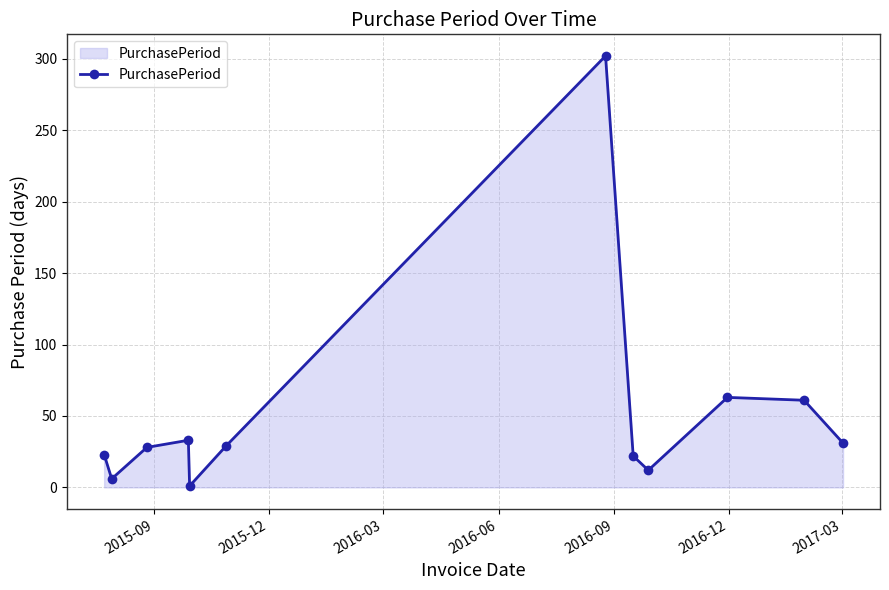

What is the sum of all values?

611